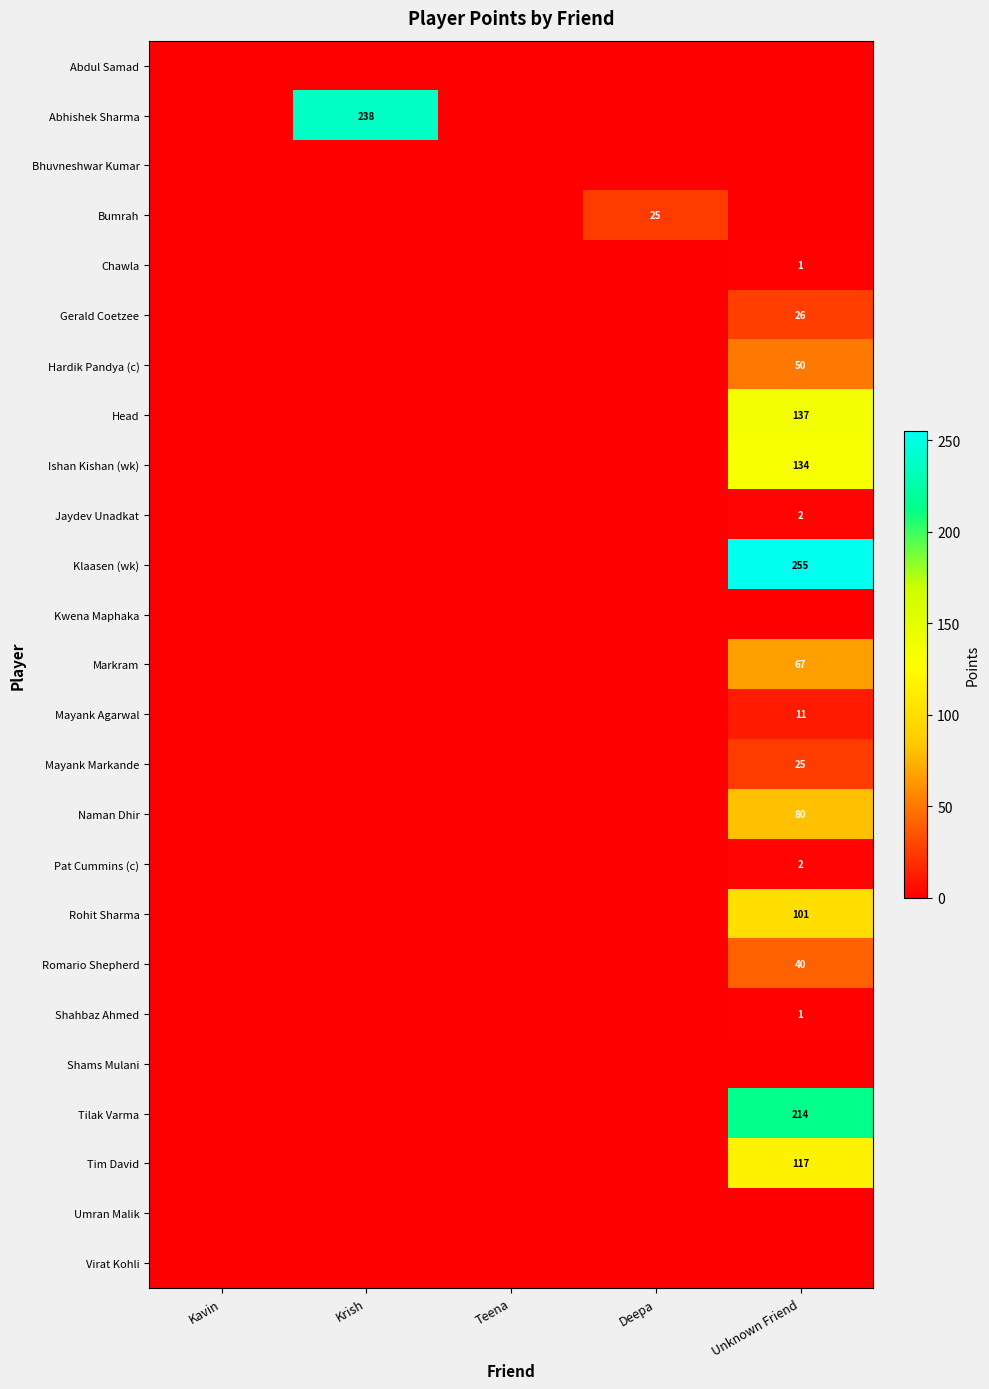

How many categories are shown in the chart?

5